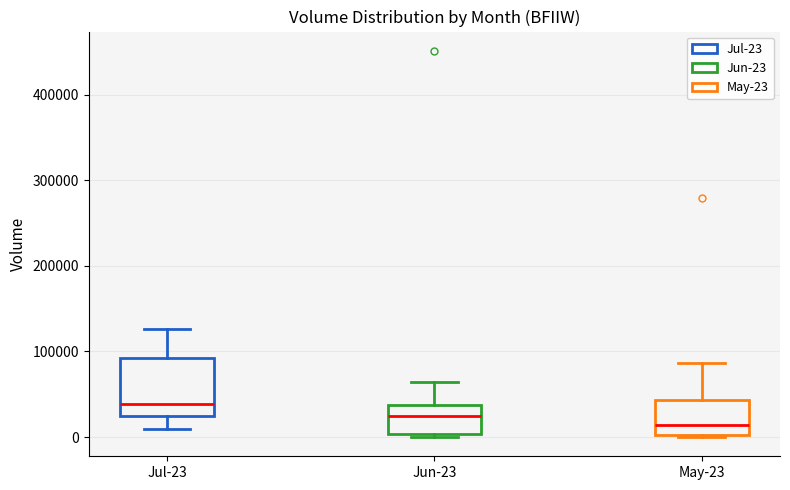

Comparing the boxes themselves (not the whiskers), which one is the tallest?

Jul-23